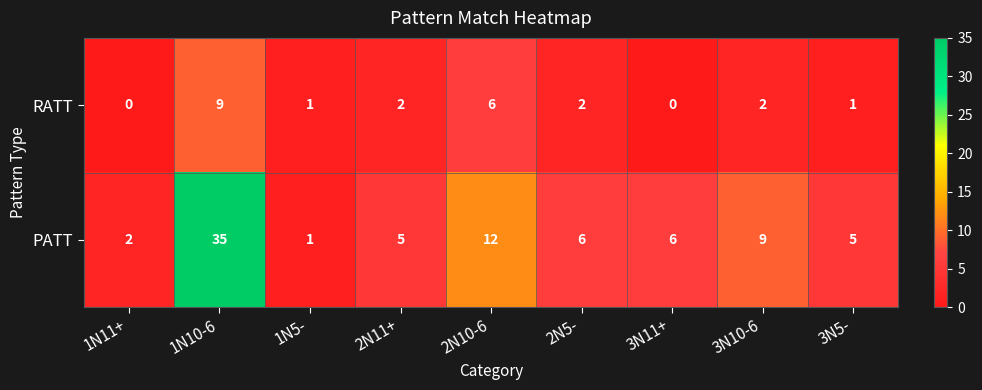

The value of PATT at 1N10-6 is 35. True or false?

True